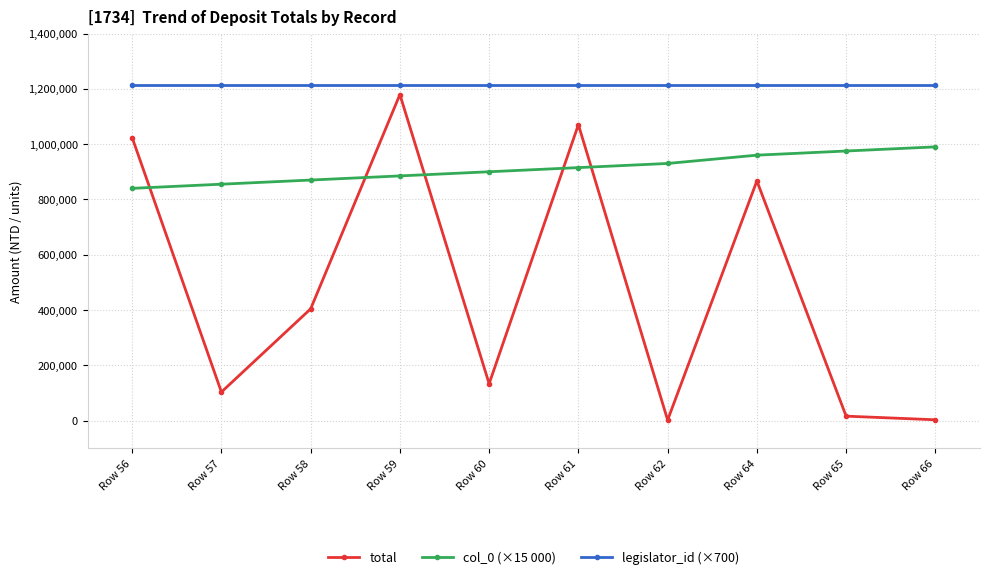

What is the average value of the legislator_id (×700) series?

1213800